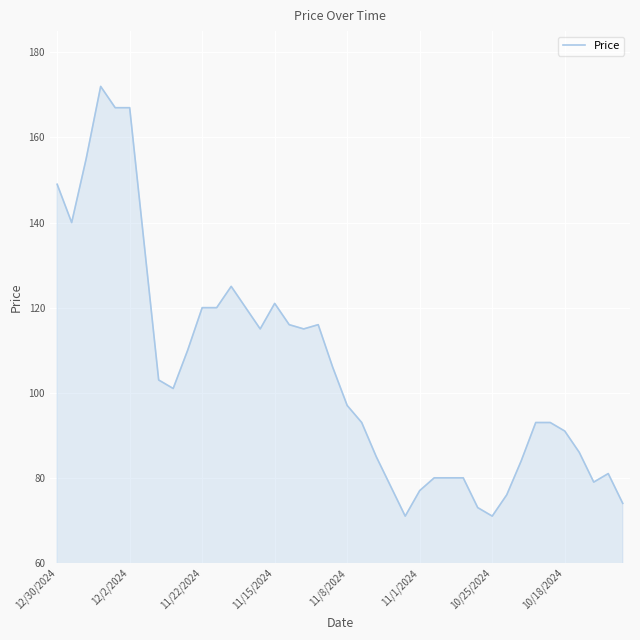

What is the greatest value displayed?

172